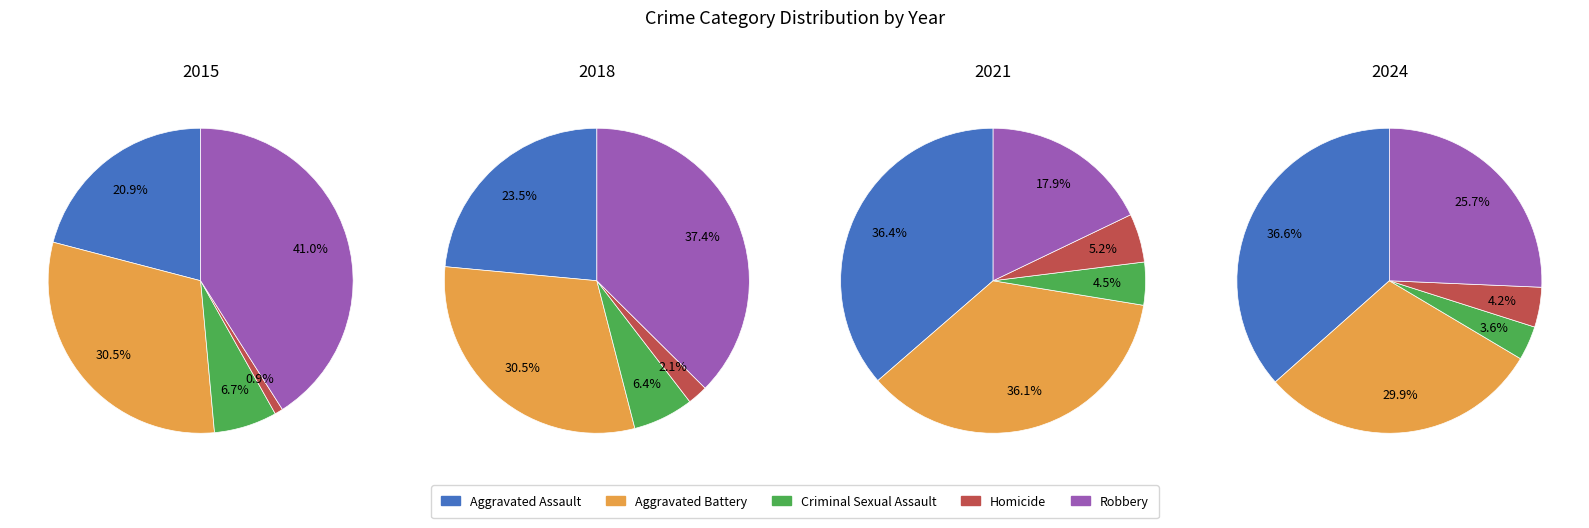

Rank the series at 9 from highest to lowest value.

Aggravated Assault, Aggravated Battery, Robbery, Homicide, Criminal Sexual Assault